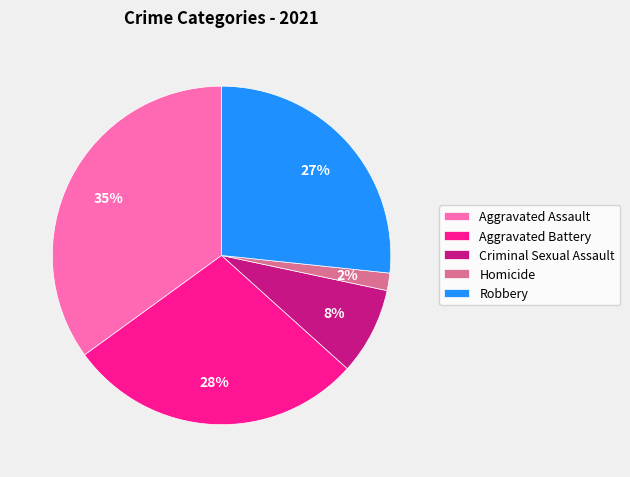

What is the largest slice in the pie chart?

Aggravated Assault